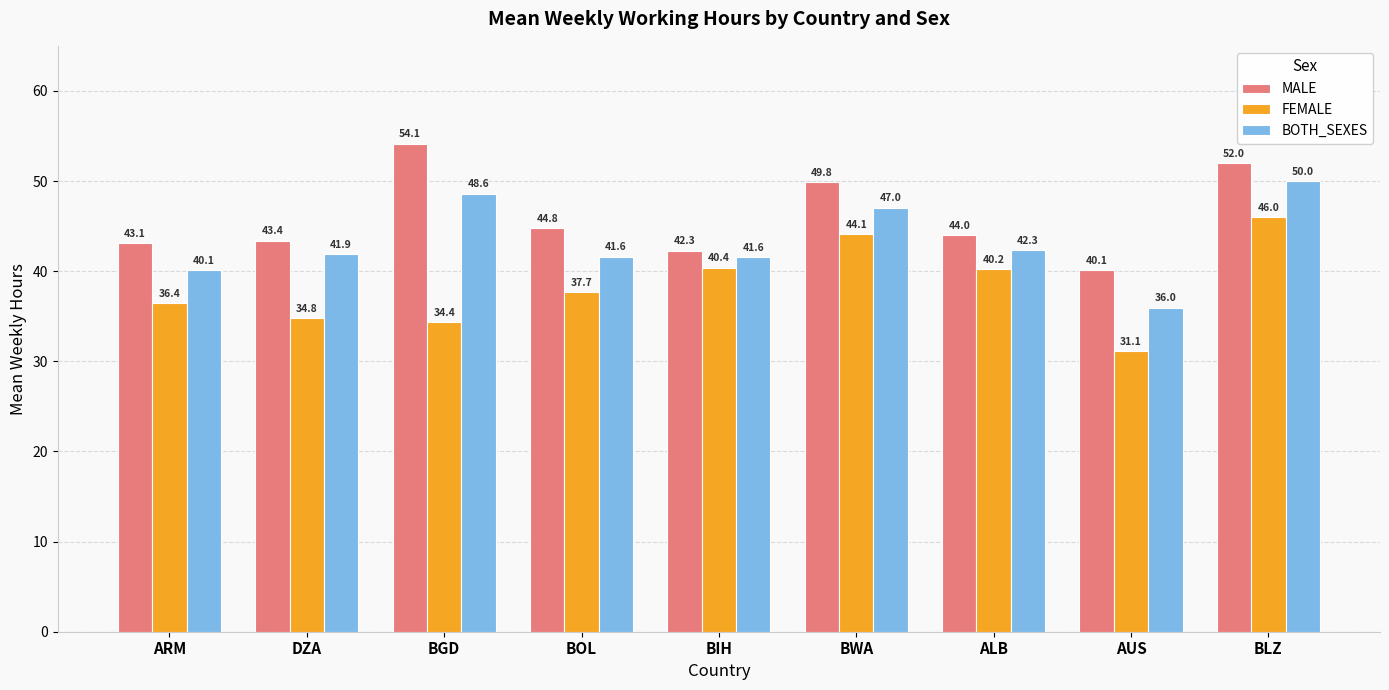

Which series changed the most between BIH and ALB?

MALE